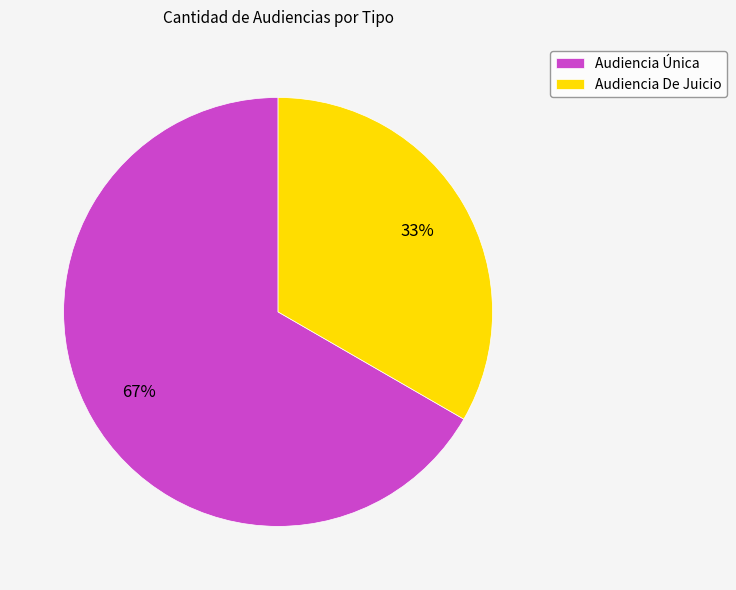

To the nearest percent, what is the combined percentage of Audiencia Única and Audiencia De Juicio?

100%